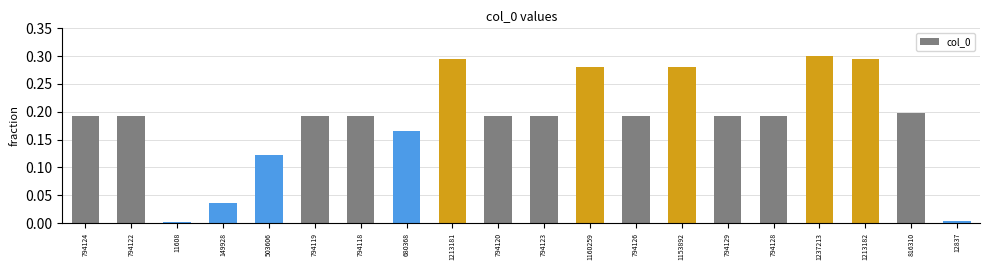

The value at 1160259 is 0.4. True or false?

False